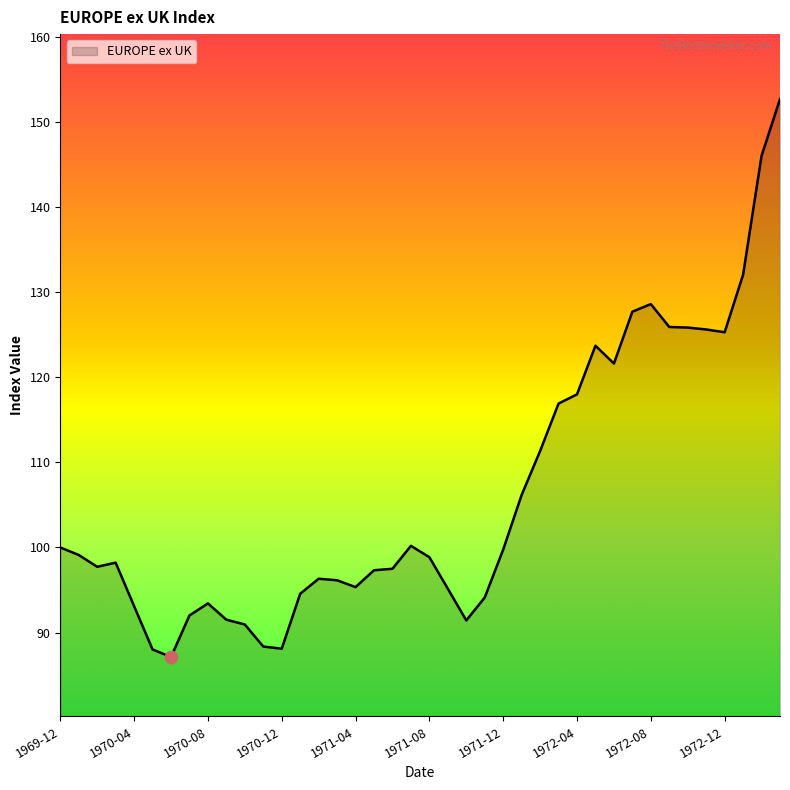

What is the greatest value displayed?

152.7